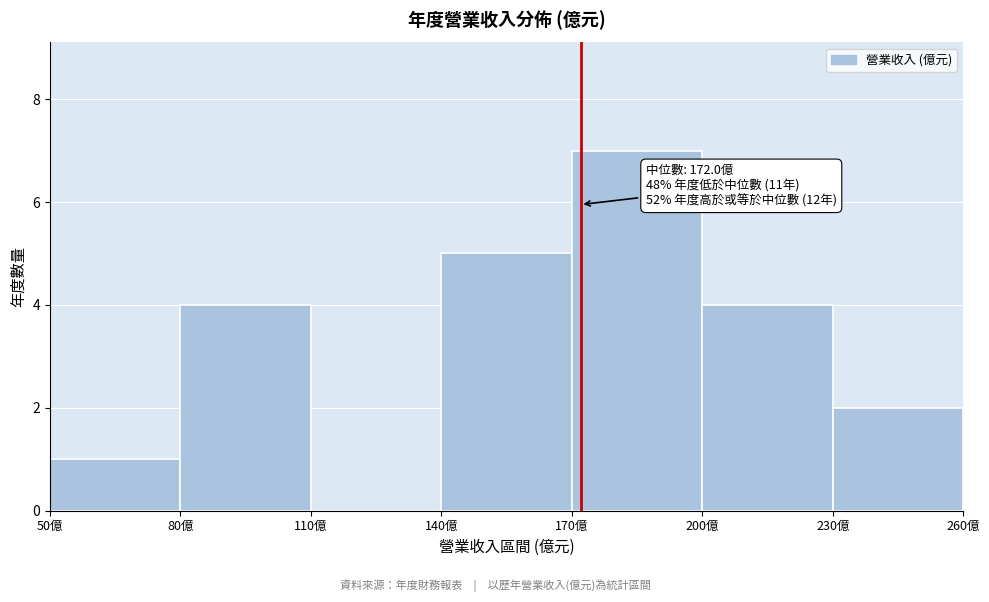

Which range on the x-axis has the tallest bar?

170 to 200